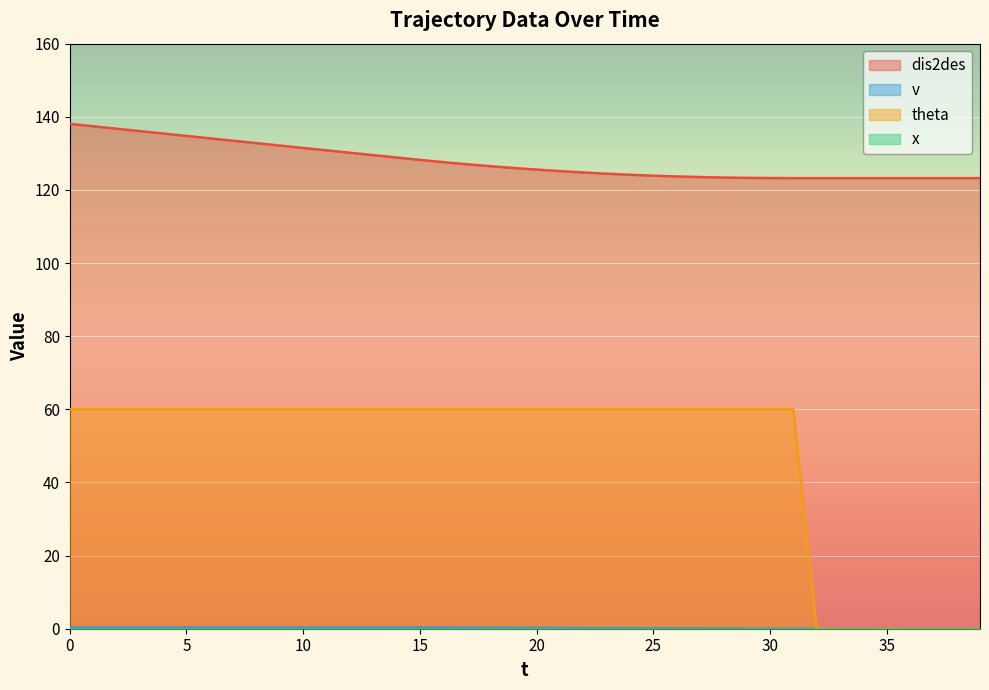

Which category has the lowest value in the v series?

32